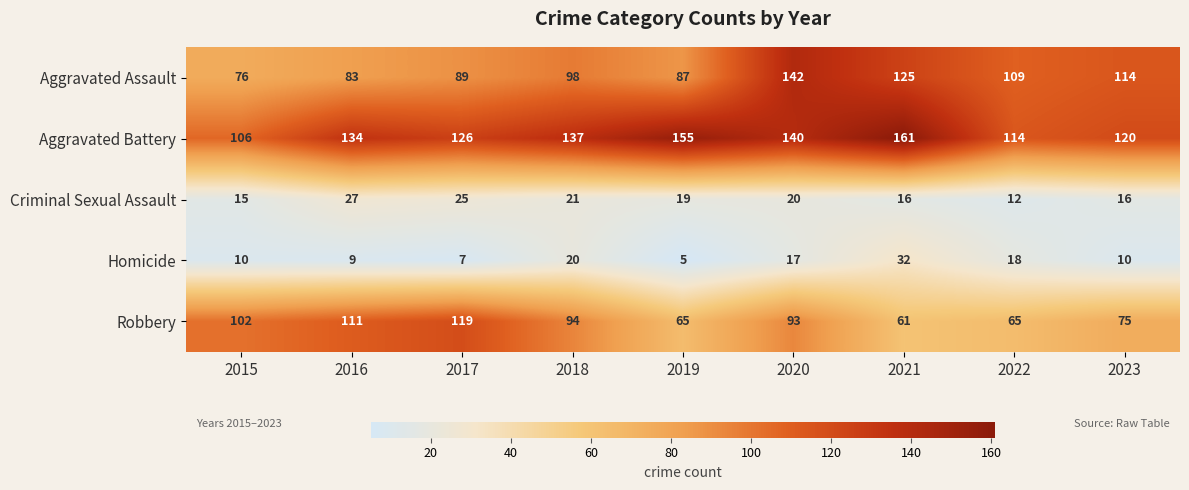

Which category has the lowest value across all series?

2019